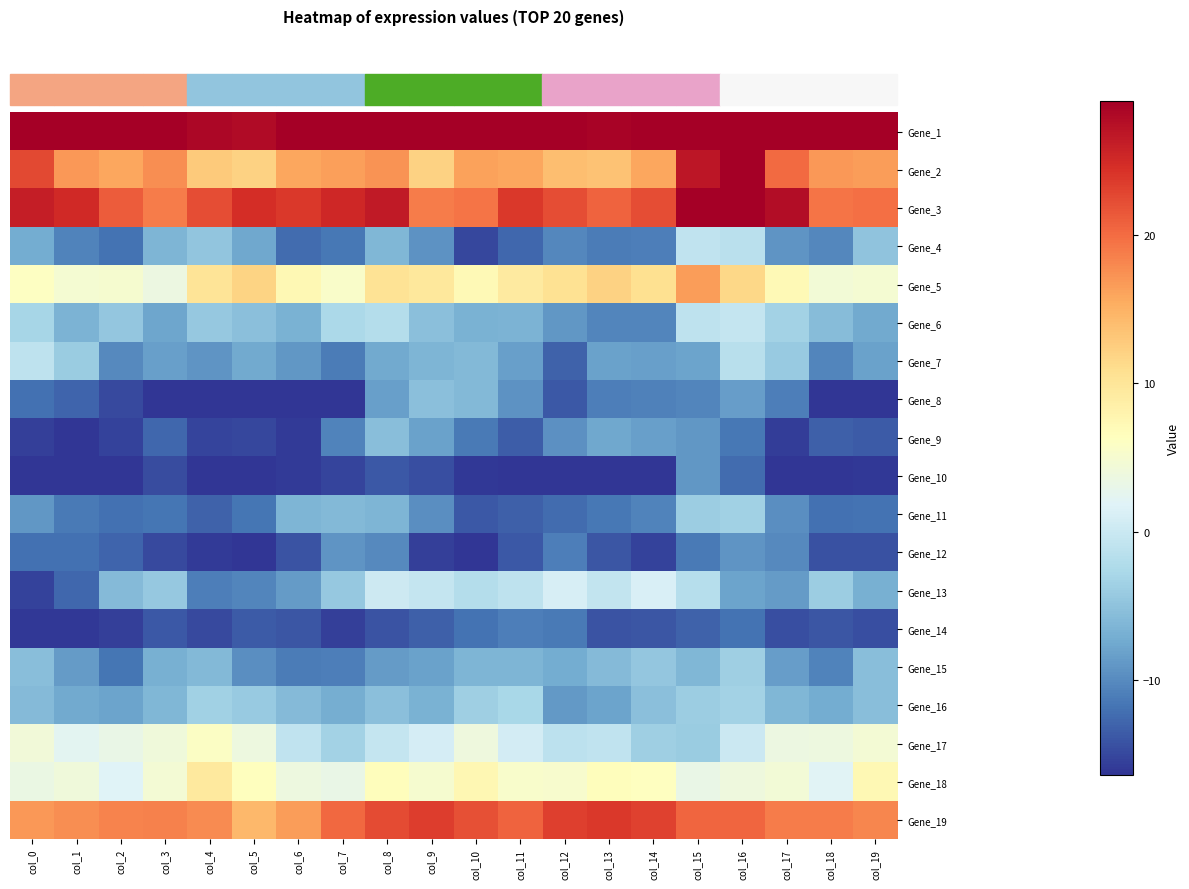

Rank the series by their maximum value, from lowest to highest.

Gene_14, Gene_12, Gene_10, Gene_9, Gene_8, Gene_15, Gene_11, Gene_16, Gene_7, Gene_4, Gene_6, Gene_13, Gene_17, Gene_18, Gene_5, Gene_19, Gene_2, Gene_3, Gene_1